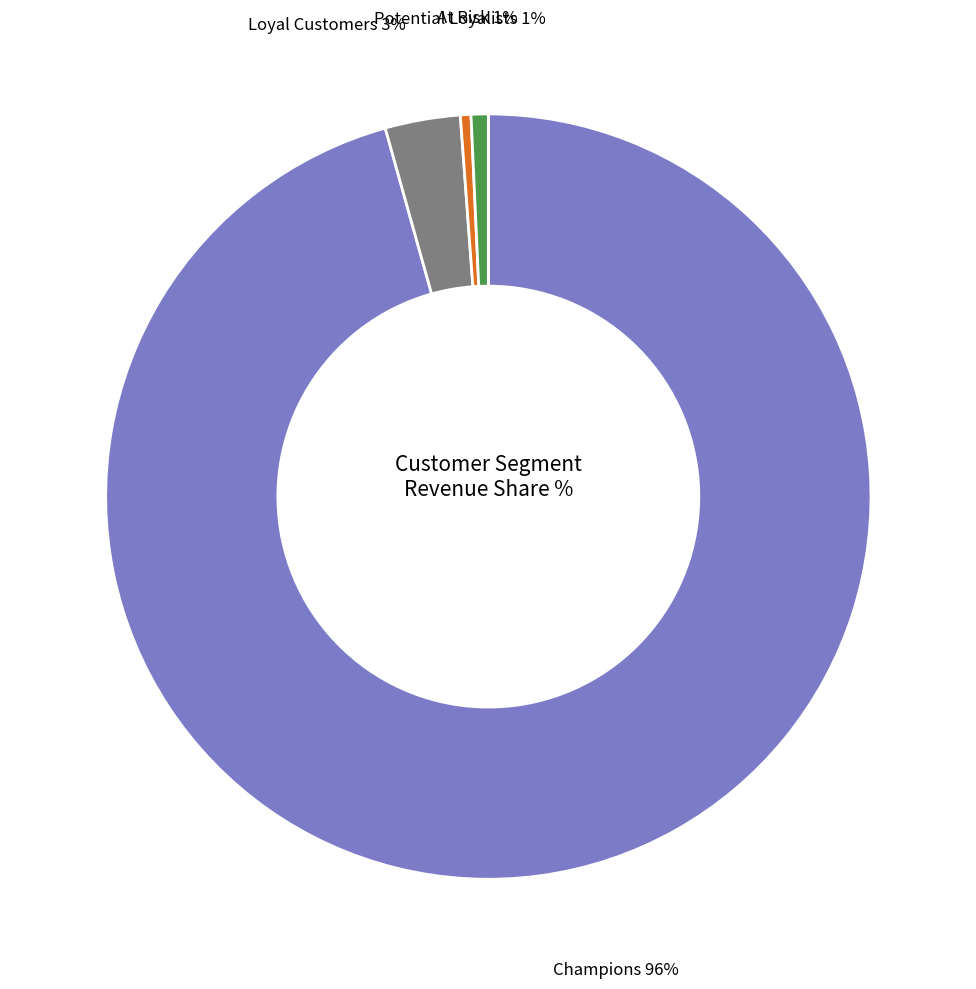

How much of the chart is everything except Potential Loyalists?

99.6%